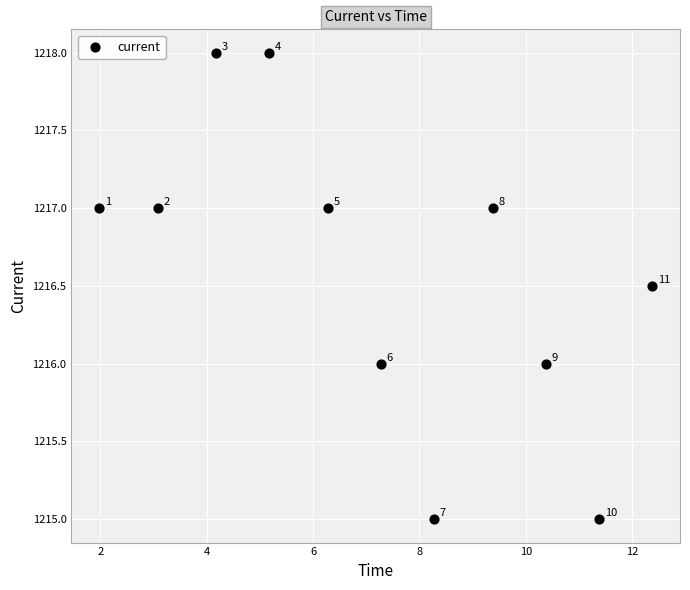

What Y value in the scatter plot is closest to 1216?

1216.0